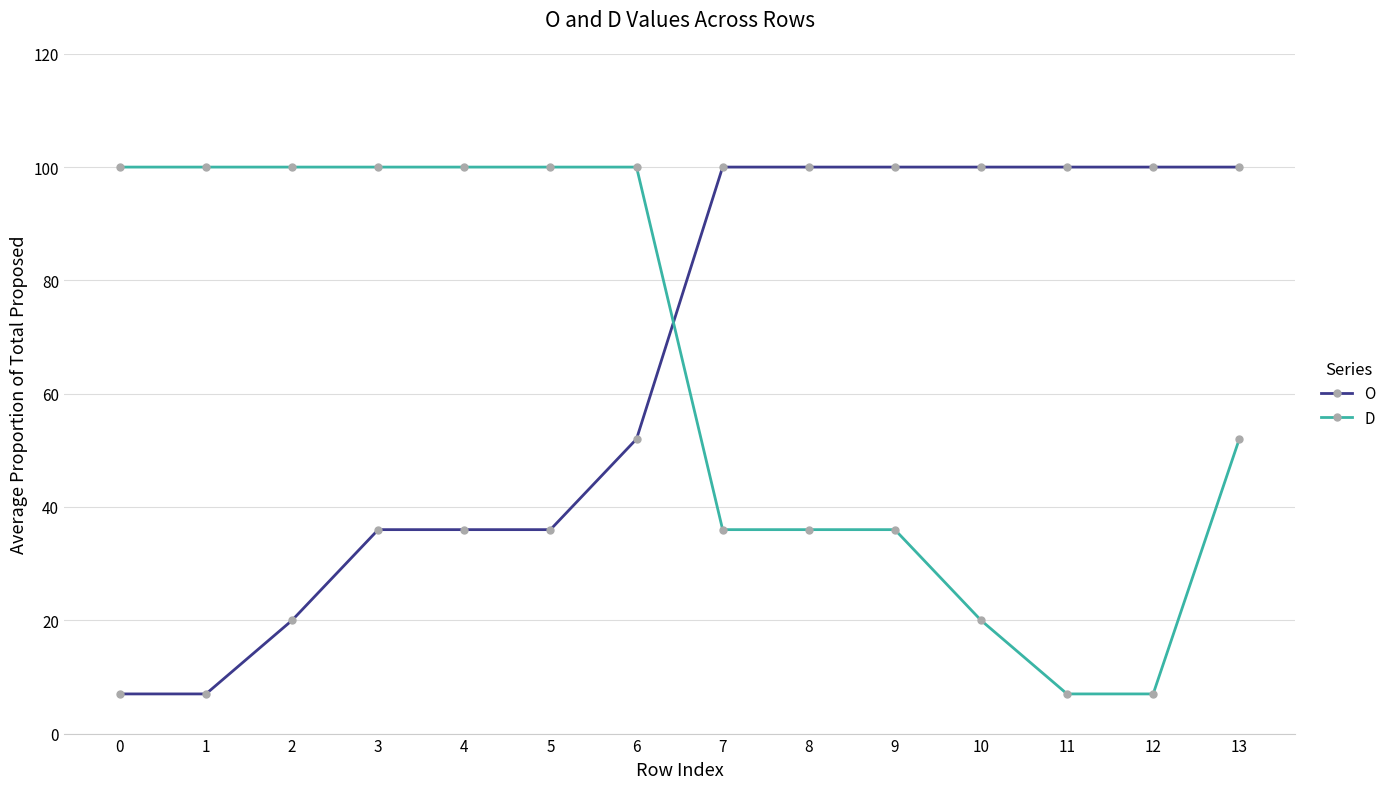

What is the minimum value shown in the chart?

7